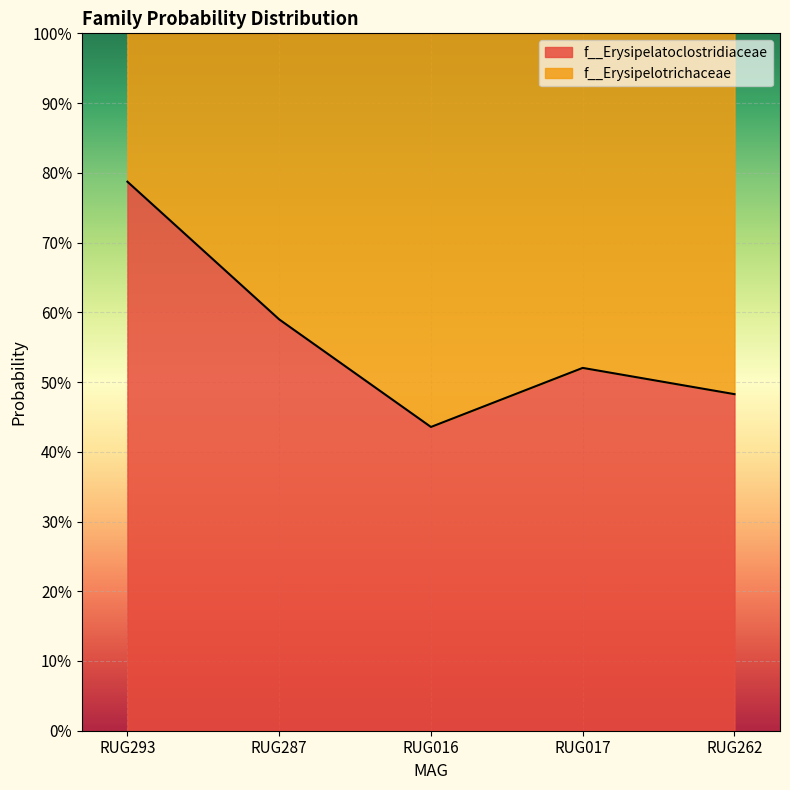

What is the difference between the second highest and minimum values?

0.2